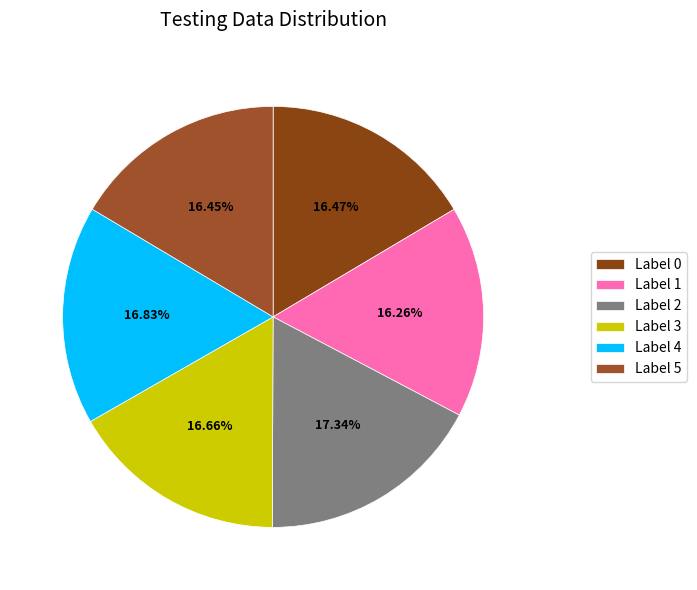

How many slices are in this pie chart?

6